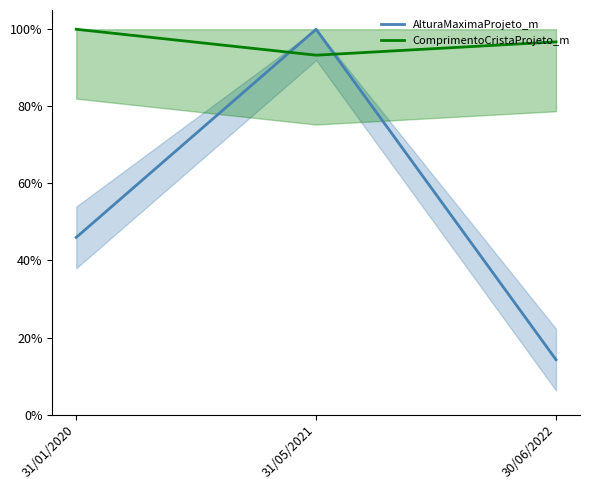

What position from the right is 31/05/2021?

2